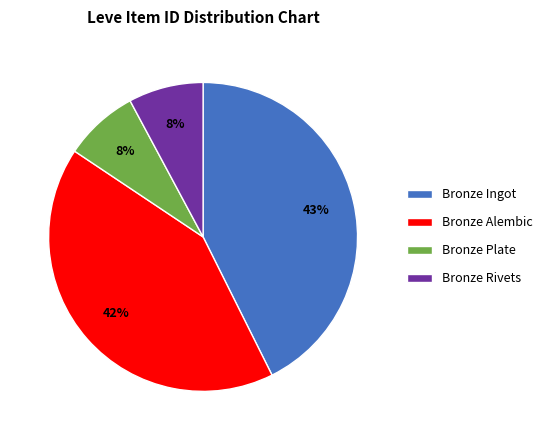

Between Bronze Ingot and Bronze Alembic, which is larger?

Bronze Ingot